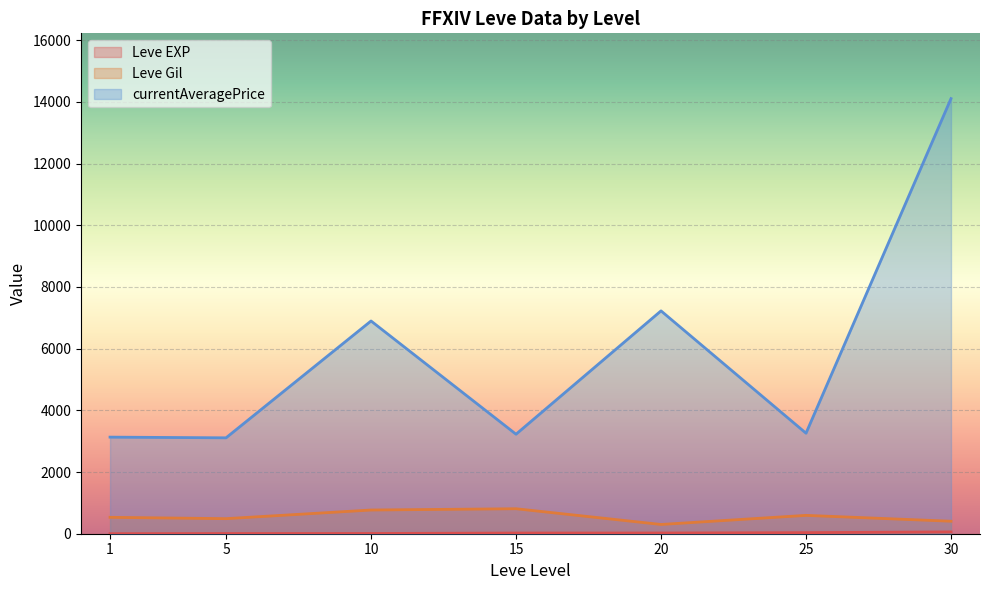

Which has a higher value, 20 or 1?

20